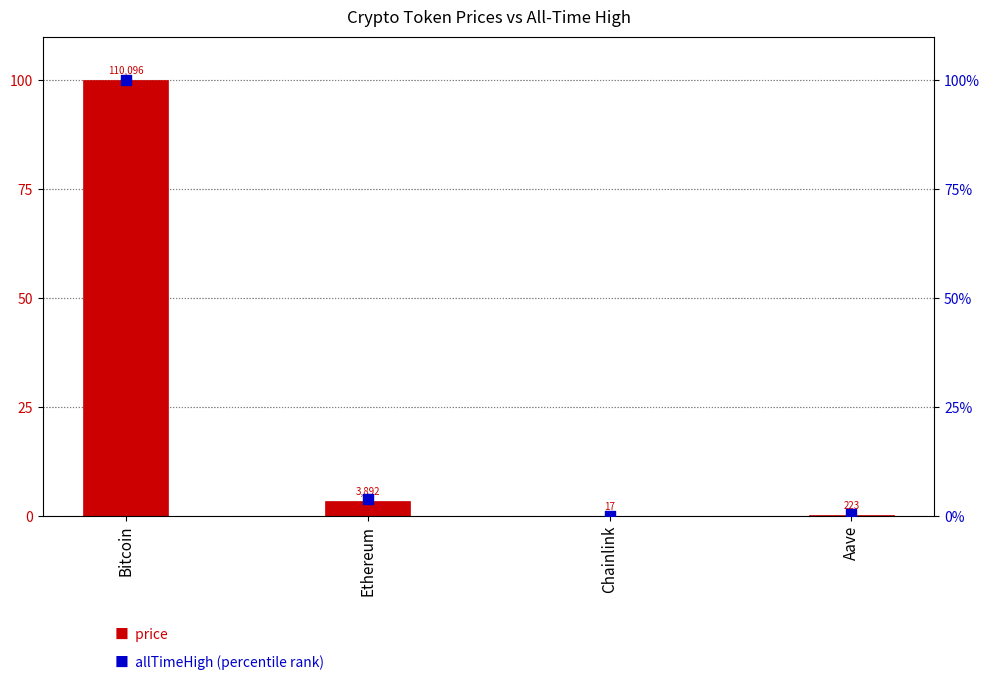

At which category is the sum across all series the highest?

Bitcoin